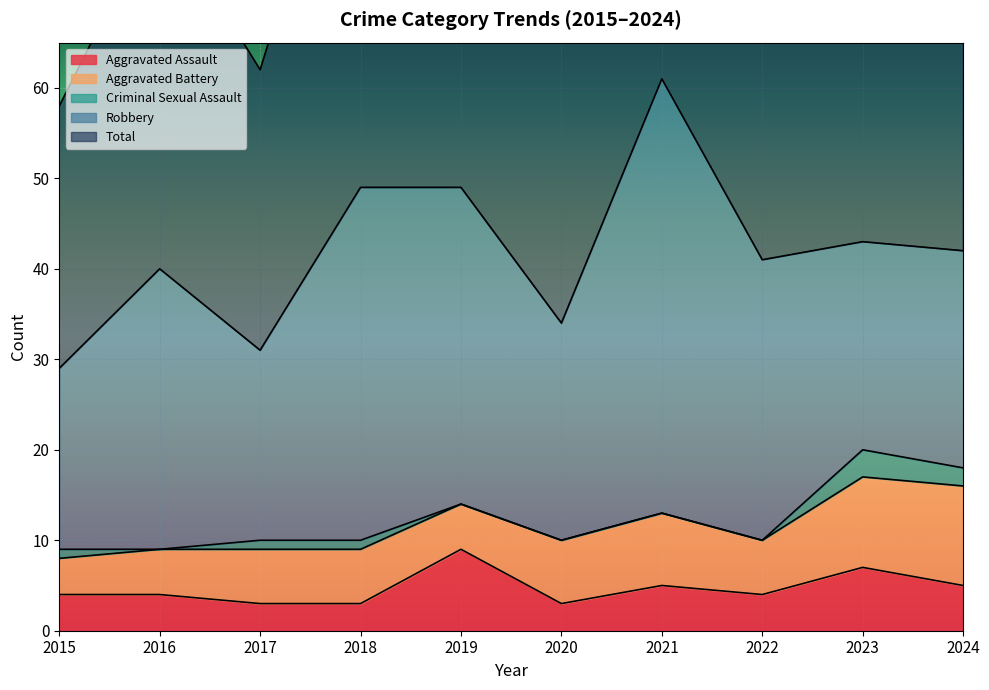

Where is Total nearest to the value 45?

2023